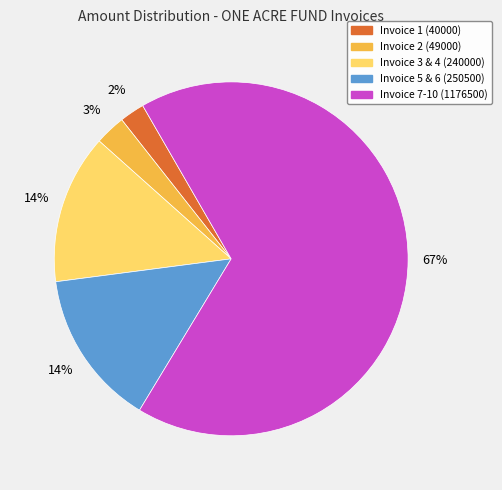

To the nearest percent, what portion does Invoice 7-10 (1176500) represent?

67%